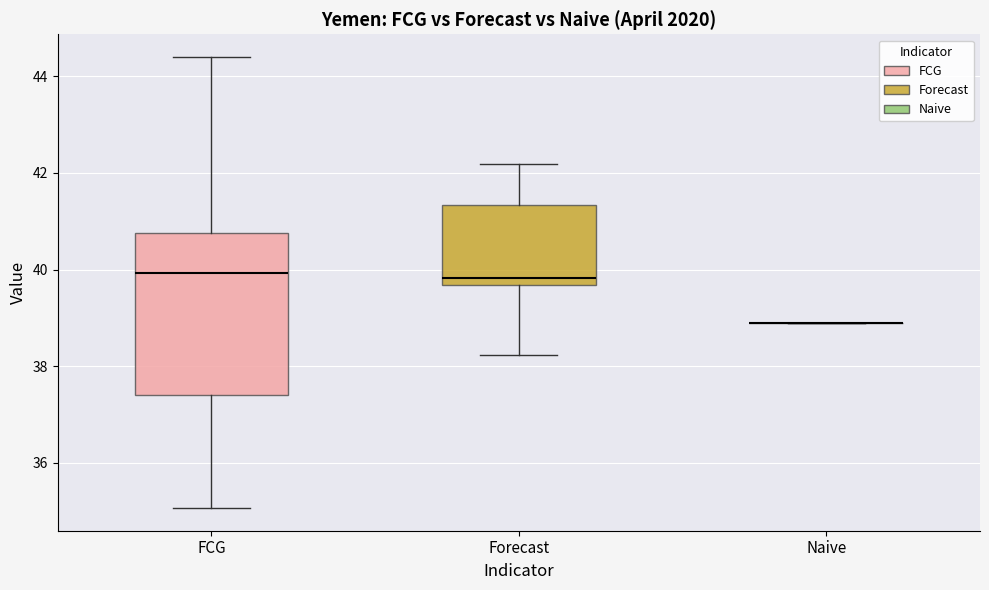

Where does the upper whisker of the box for FCG end on the y-axis? The values are not printed on the chart, so give them approximately, as read against the axis.

44.4